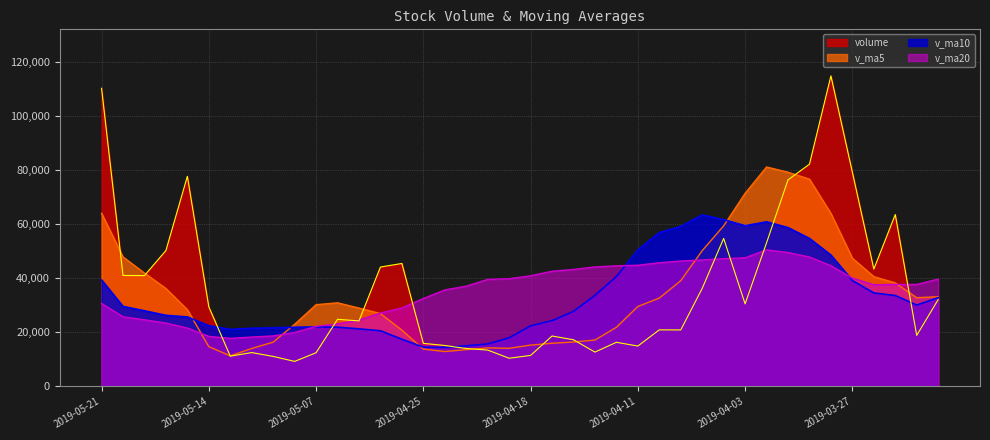

At which label is volume closest to 61996?

2019-03-25